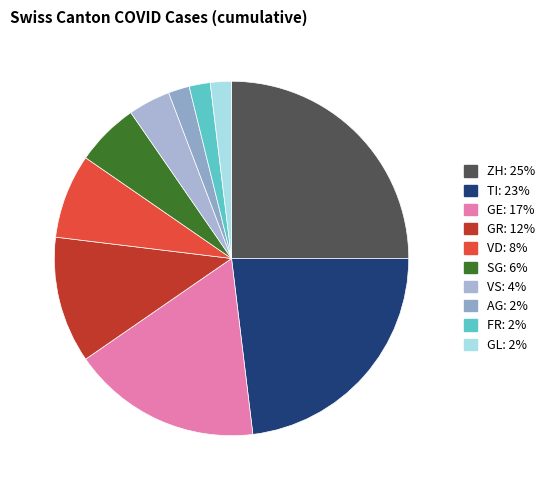

Count the number of slices in the pie.

10